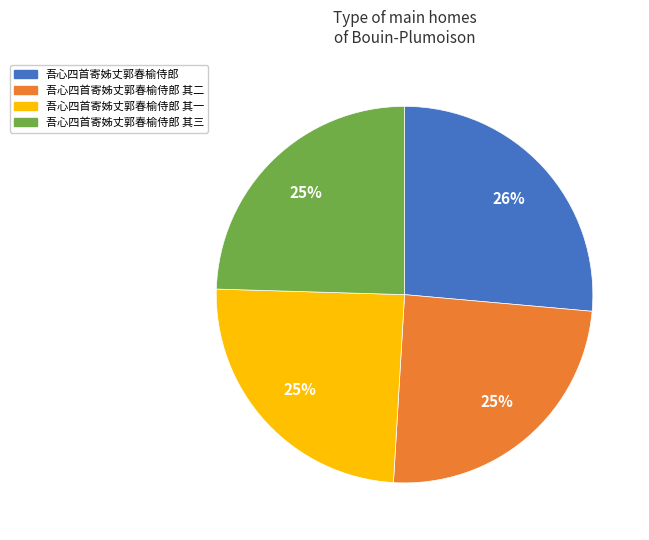

How many slices are in this pie chart?

4